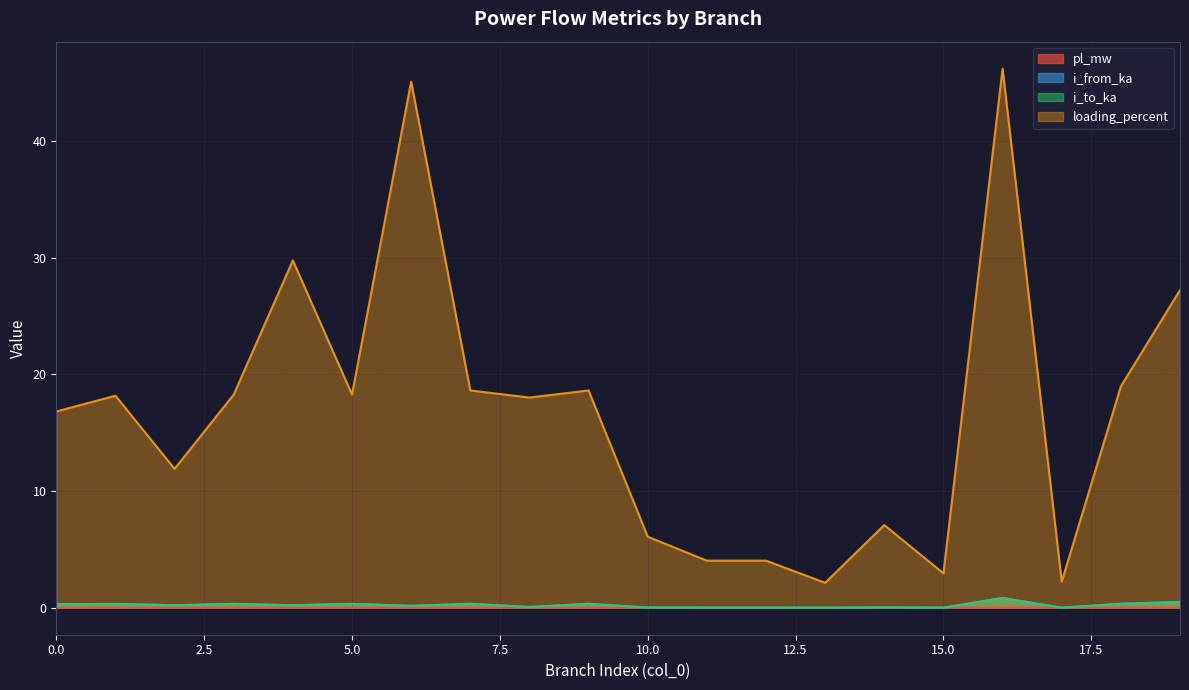

What value does the i_from_ka series have at 7?

0.3